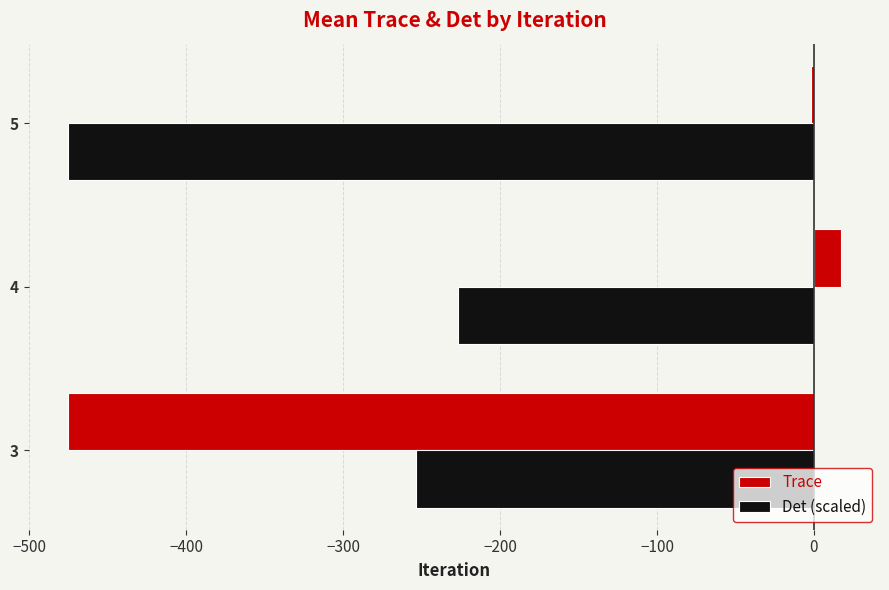

The value of Trace at 4 is 17.4. True or false?

True